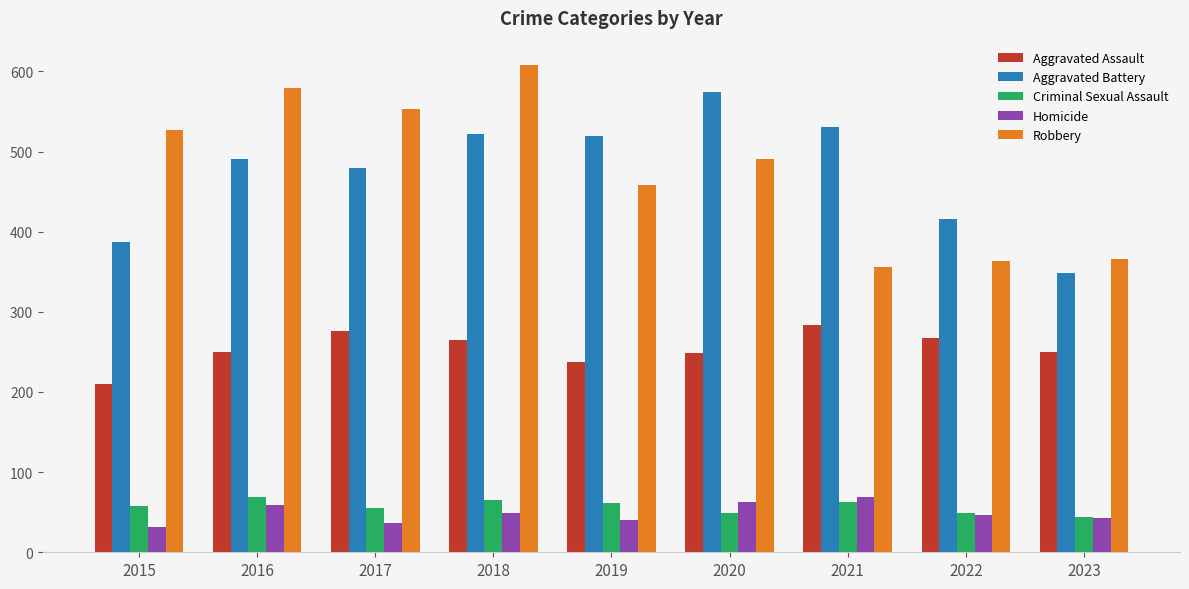

Rank the series at 2015 from lowest to highest value.

Homicide, Criminal Sexual Assault, Aggravated Assault, Aggravated Battery, Robbery